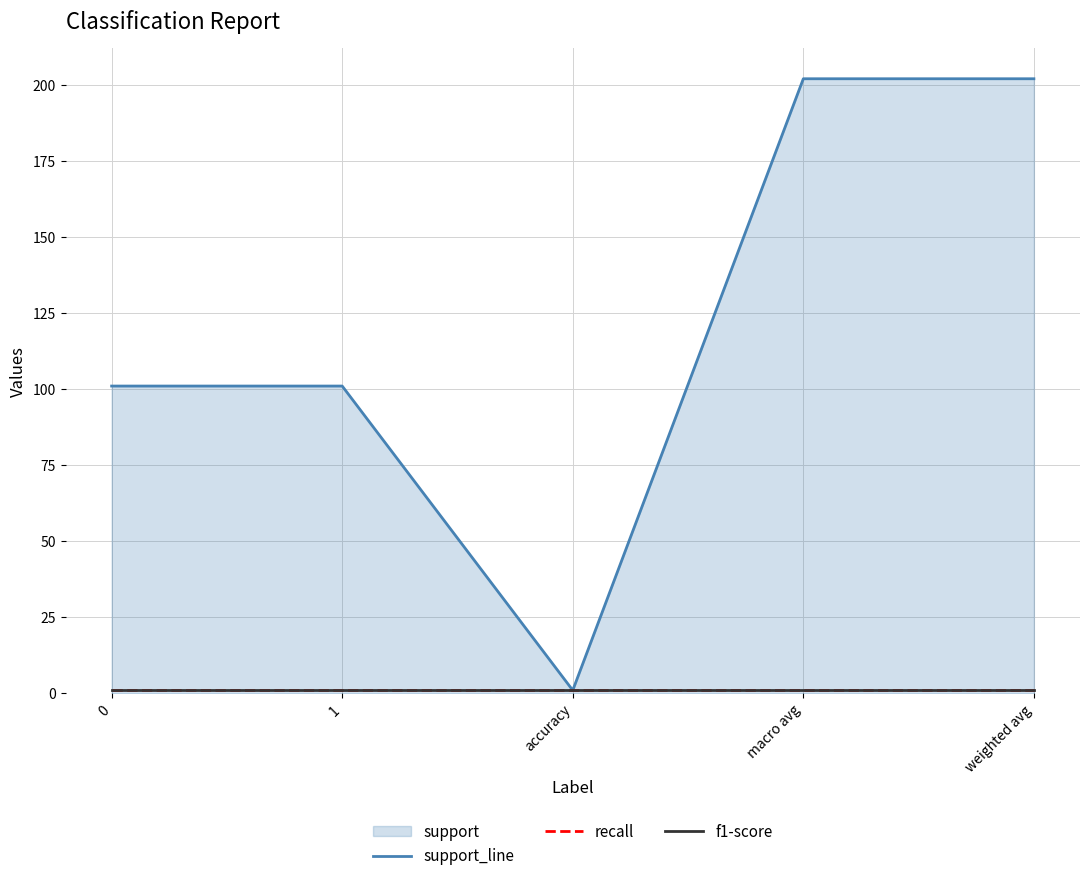

Is it true that support_line equals 1 at accuracy?

True